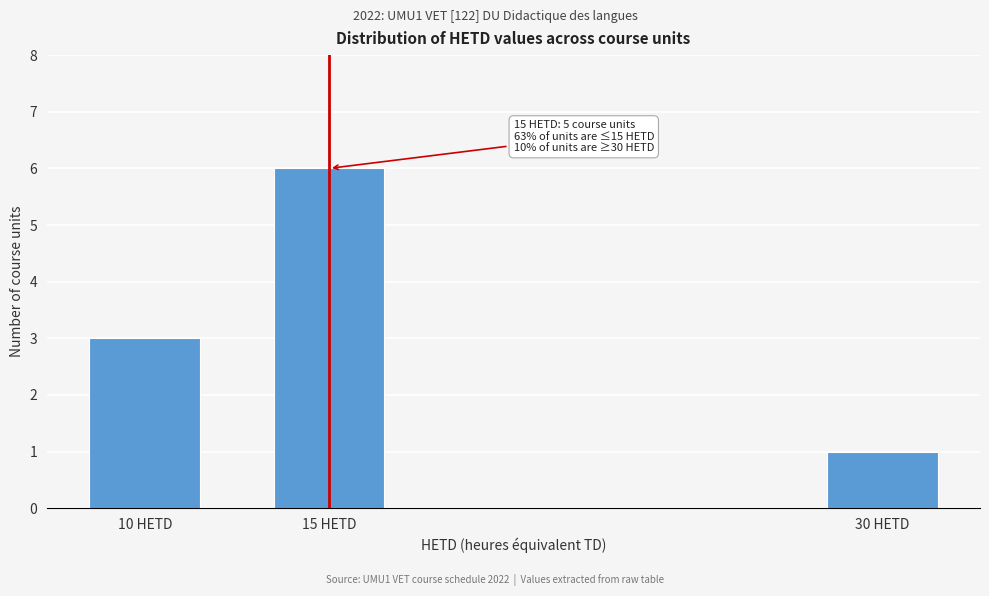

Reading left to right, extract all data points from this chart.

10 HETD=3	15 HETD=6	30 HETD=1